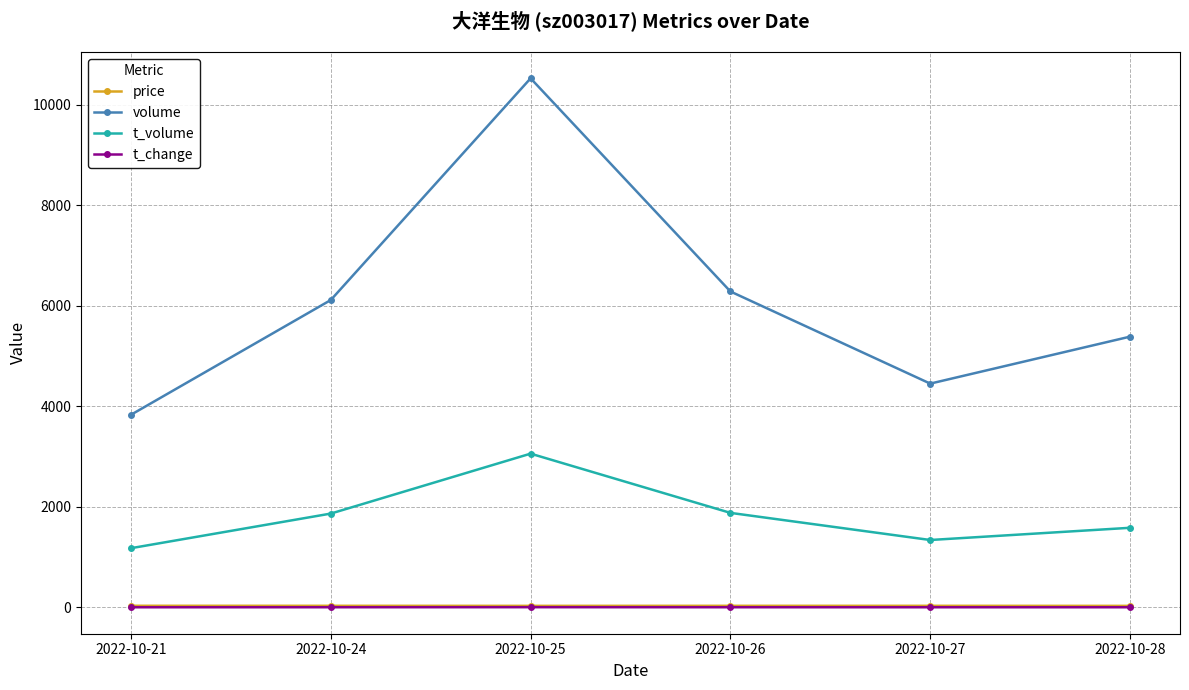

What is the lowest value of the t_volume series?

1177.0